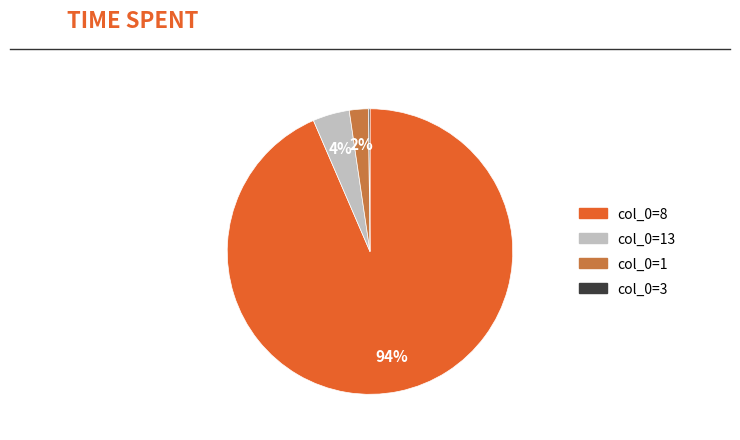

Is there a majority slice in this chart?

Yes